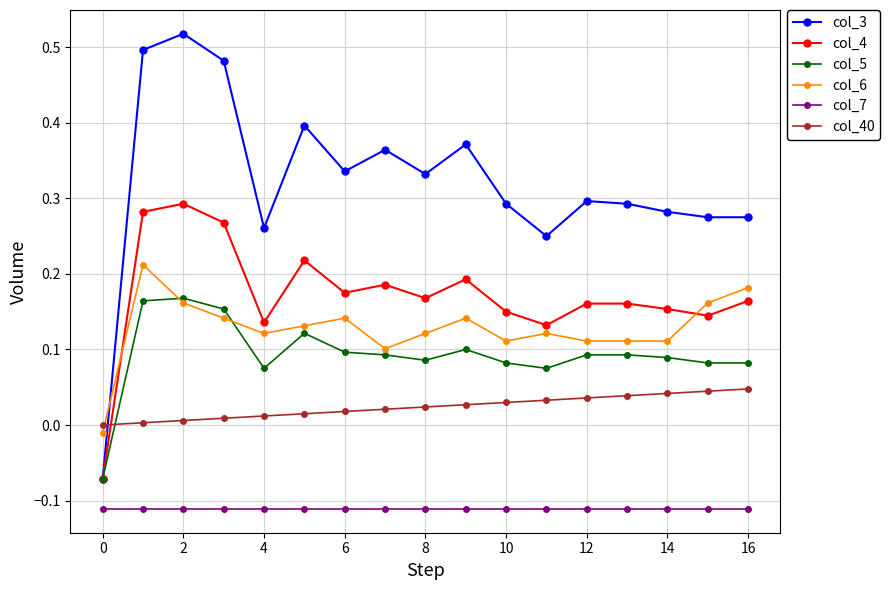

Rank the series by their maximum value, from lowest to highest.

col_7, col_40, col_5, col_6, col_4, col_3